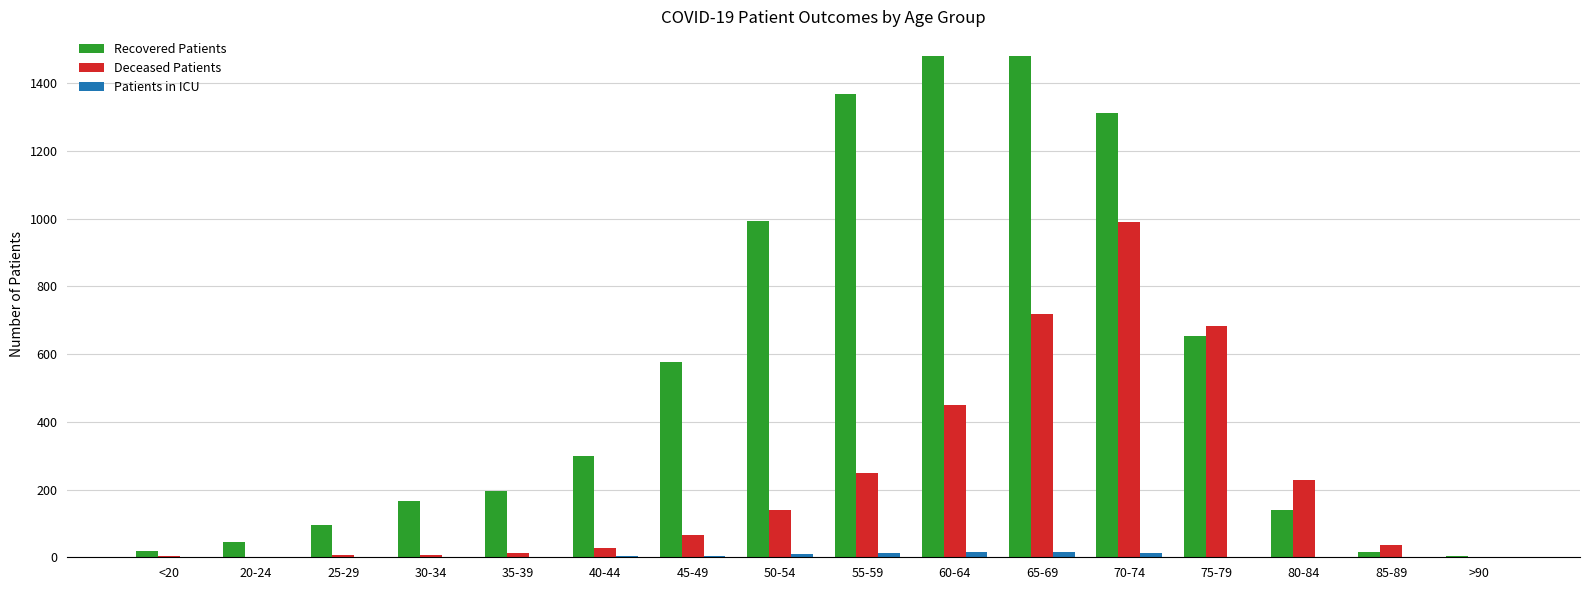

Are the bars grouped side by side (vs. stacked)?

Yes